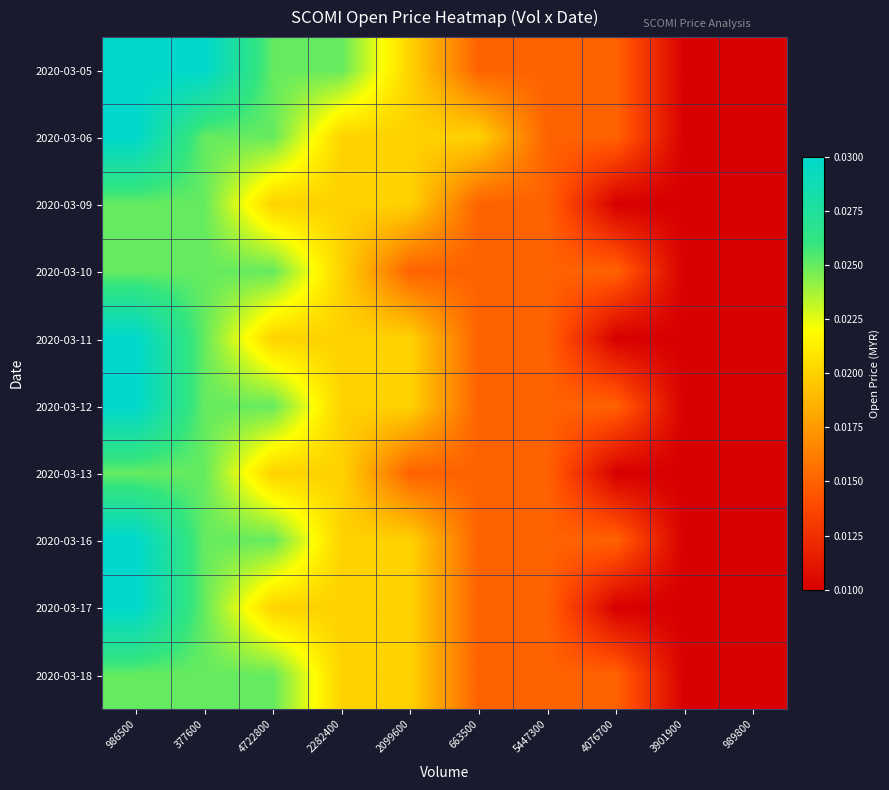

List the series in order of their peak value, lowest first.

2020-03-09, 2020-03-10, 2020-03-13, 2020-03-18, 2020-03-05, 2020-03-06, 2020-03-11, 2020-03-12, 2020-03-16, 2020-03-17